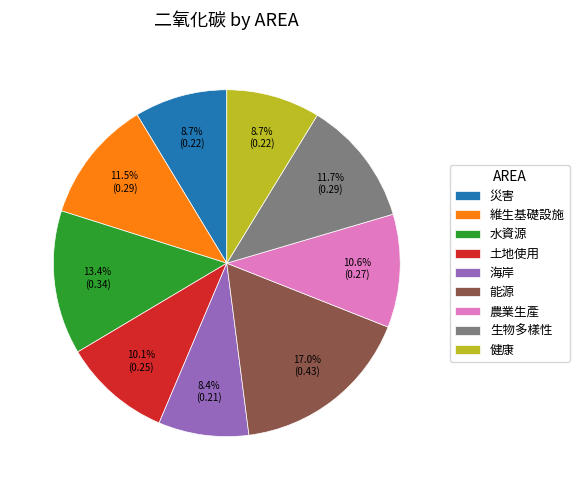

Does 農業生產 represent more than half of the total?

No